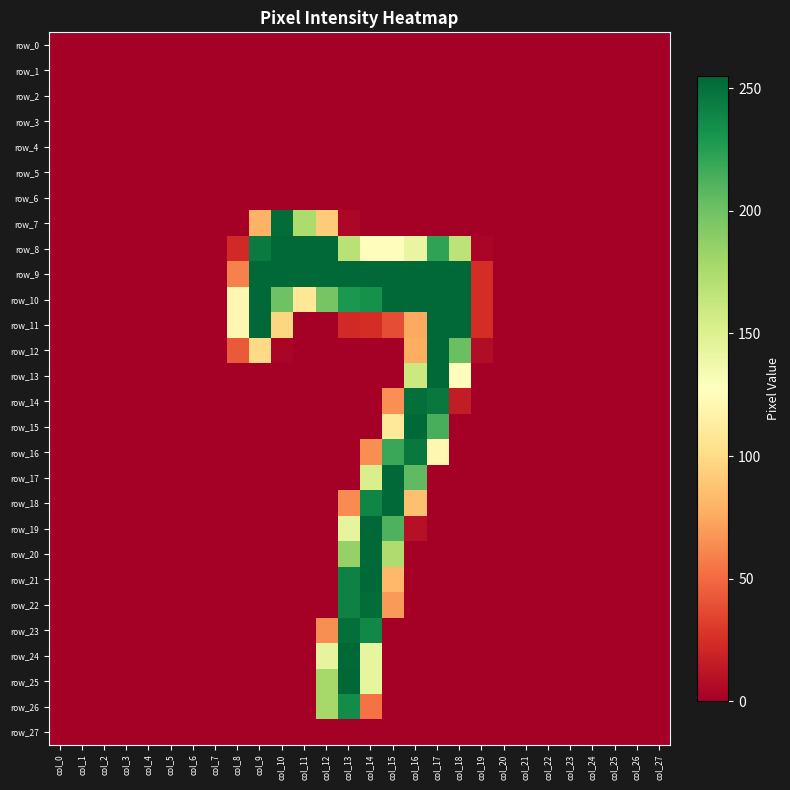

List the series in order of their peak value, highest first.

row_25, row_8, row_9, row_10, row_11, row_12, row_13, row_15, row_17, row_18, row_19, row_20, row_21, row_24, row_7, row_22, row_14, row_23, row_16, row_26, row_0, row_1, row_2, row_3, row_4, row_5, row_6, row_27